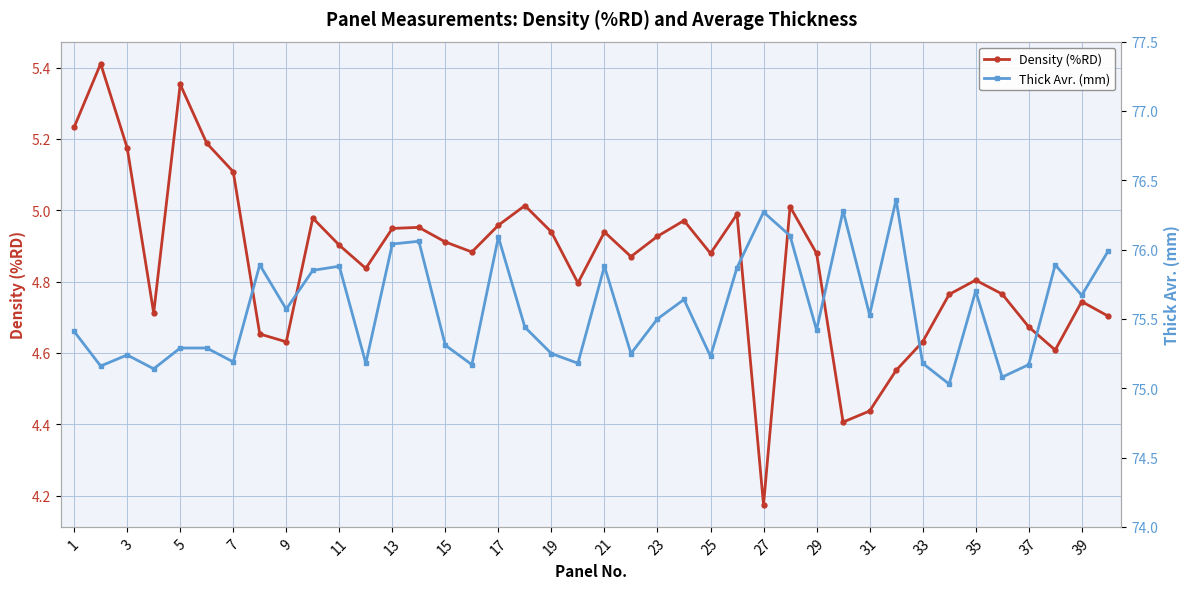

What is the smallest value displayed?

4.2